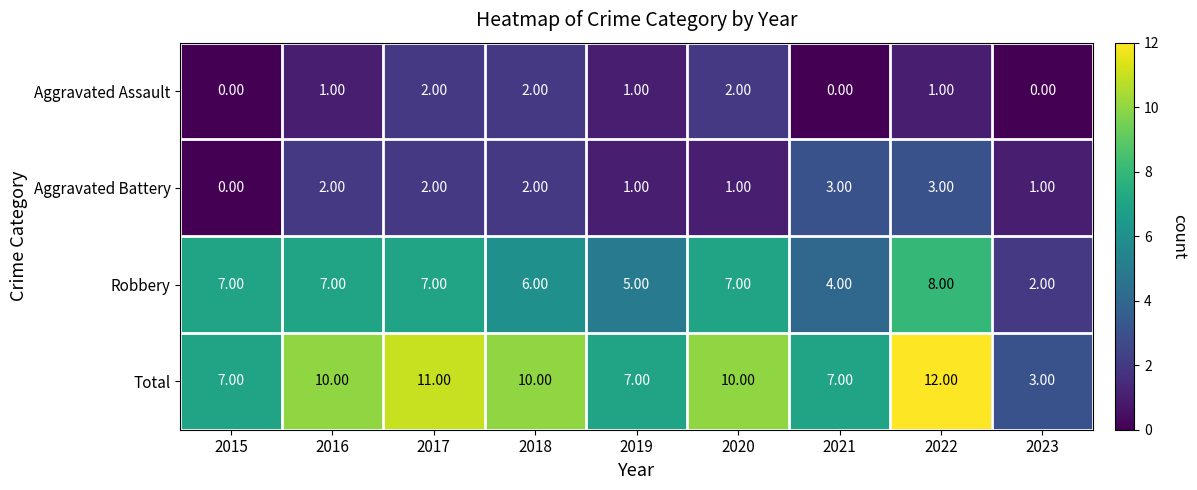

Which series has the widest spread of values?

Total